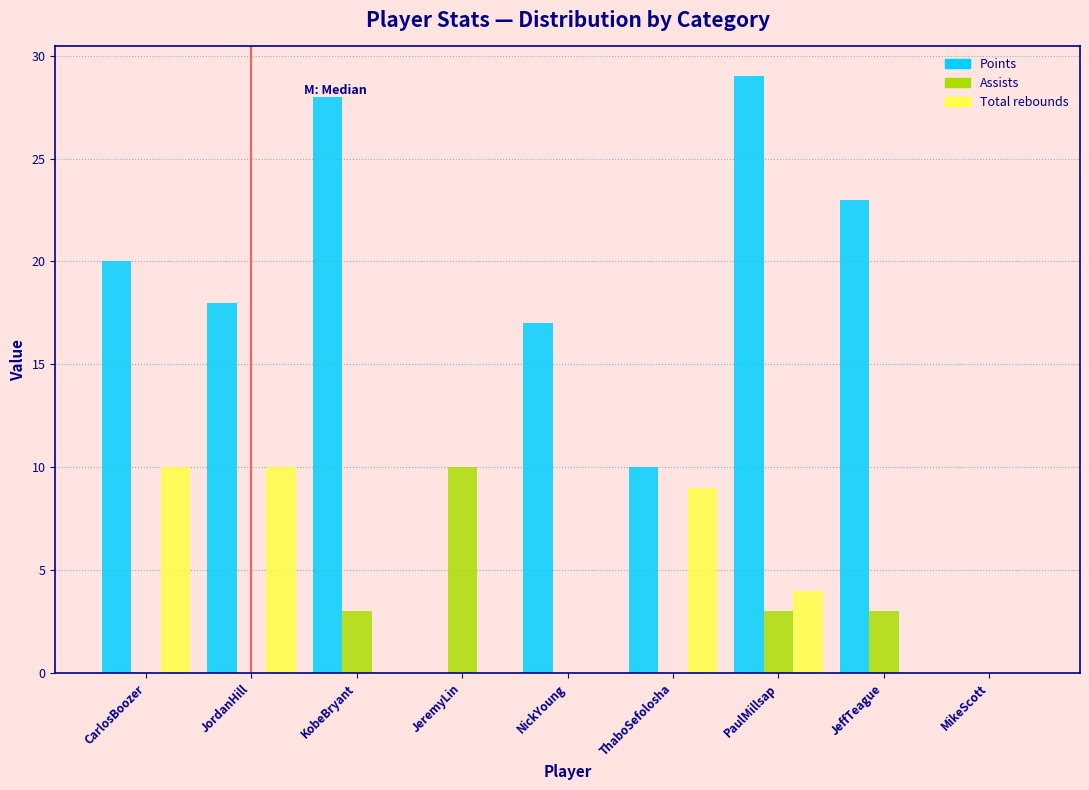

Reading left to right, extract all data points from this chart.

Points: CarlosBoozer=20	JordanHill=18	KobeBryant=28	JeremyLin=0	NickYoung=17	ThaboSefolosha=10	PaulMillsap=29	JeffTeague=23	MikeScott=0
Assists: CarlosBoozer=0	JordanHill=0	KobeBryant=3	JeremyLin=10	NickYoung=0	ThaboSefolosha=0	PaulMillsap=3	JeffTeague=3	MikeScott=0
Total rebounds: CarlosBoozer=10	JordanHill=10	KobeBryant=0	JeremyLin=0	NickYoung=0	ThaboSefolosha=9	PaulMillsap=4	JeffTeague=0	MikeScott=0